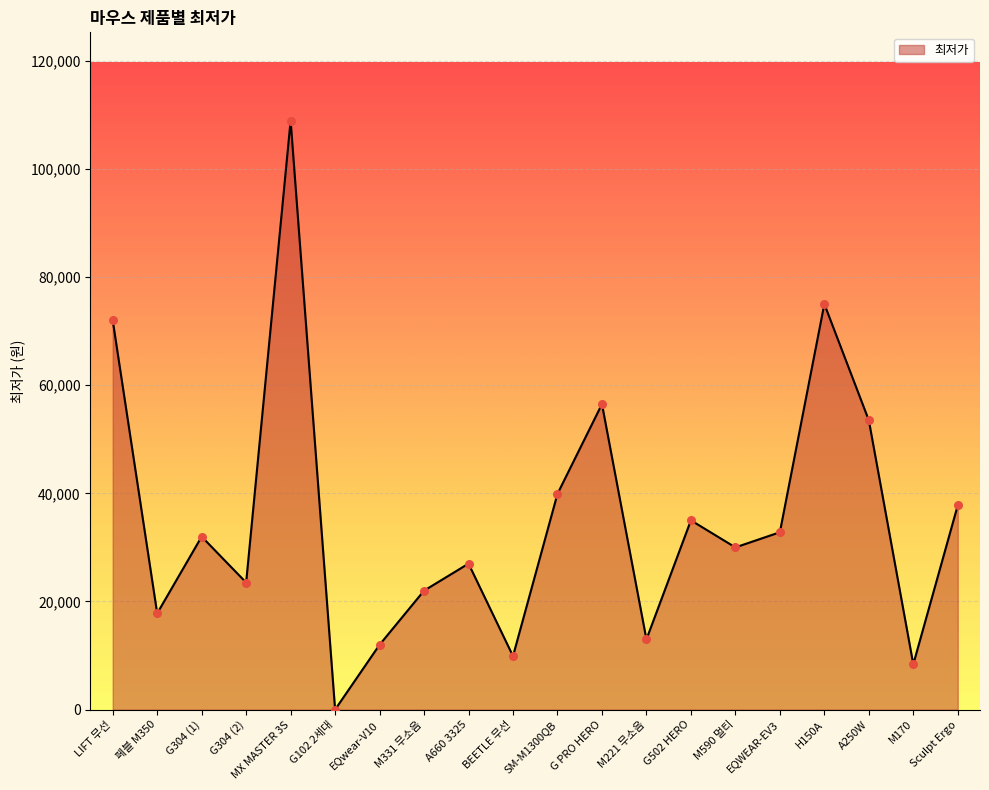

What is the change in value from LIFT 무선 to BEETLE 무선?

-62080